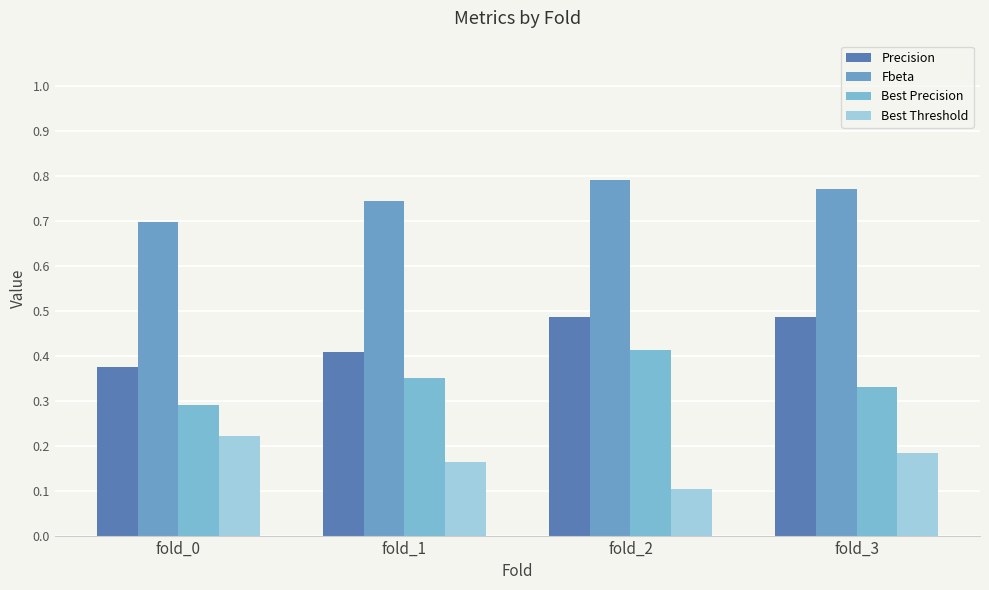

What is the sum of all Fbeta values?

3.0